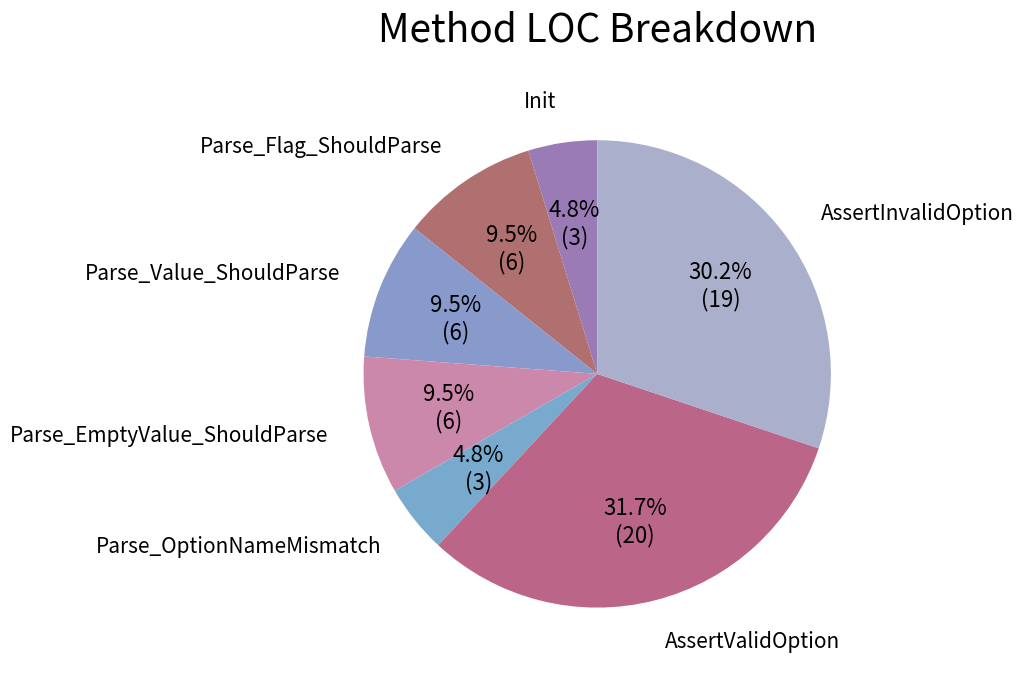

To the nearest percent, what is the difference between the AssertInvalidOption and Init slice percentages?

25%